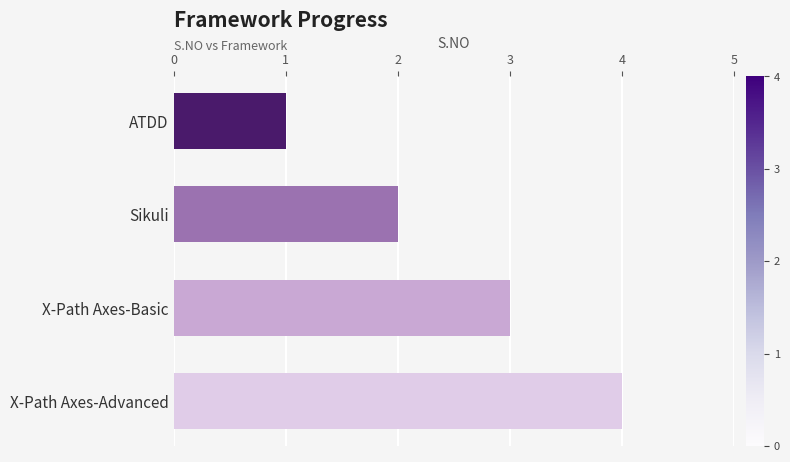

Count the number of data series in this chart.

1